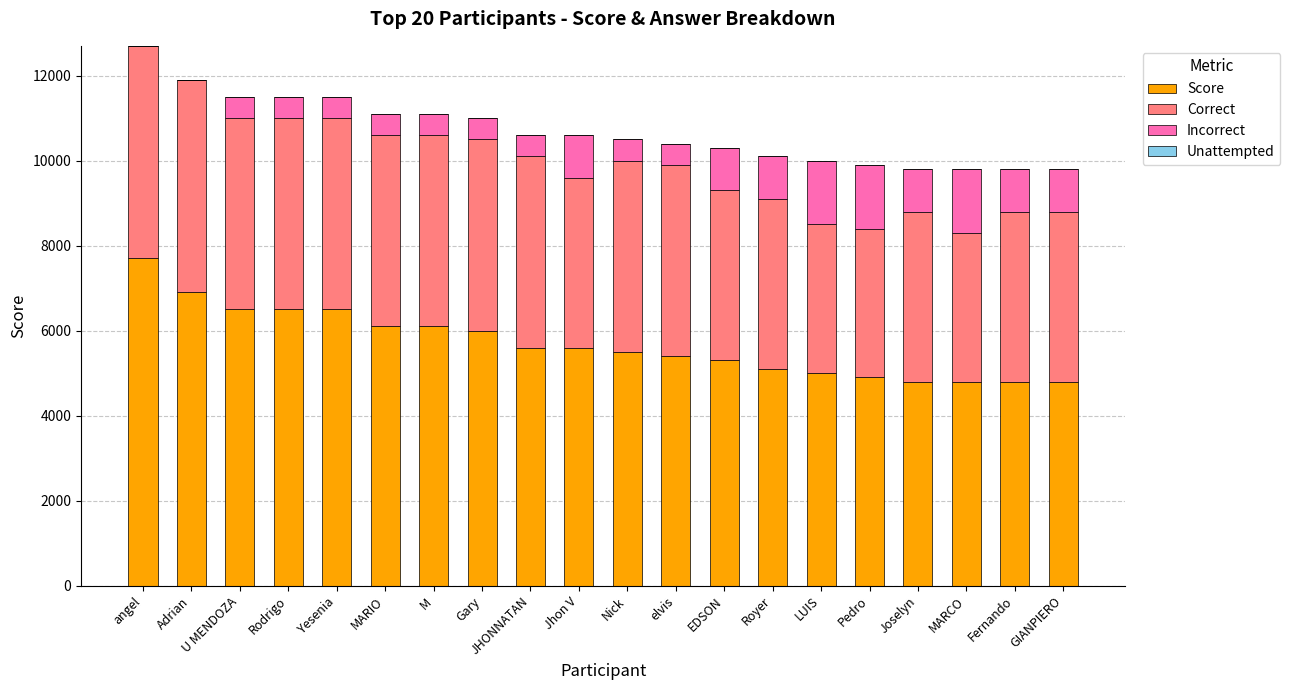

What is the total value across all series at MARCO?

9800